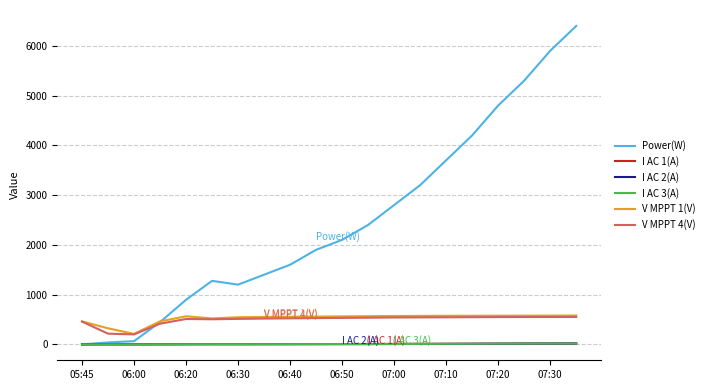

What is the average value of the I AC 3(A) series?

7.1